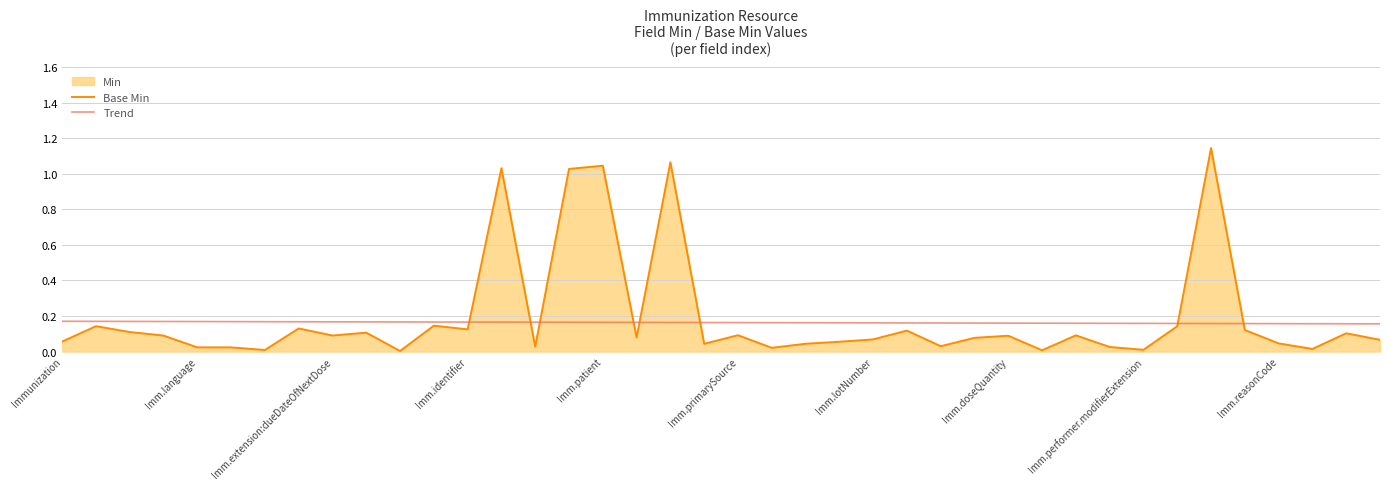

Which series has the widest spread of values?

Base Min